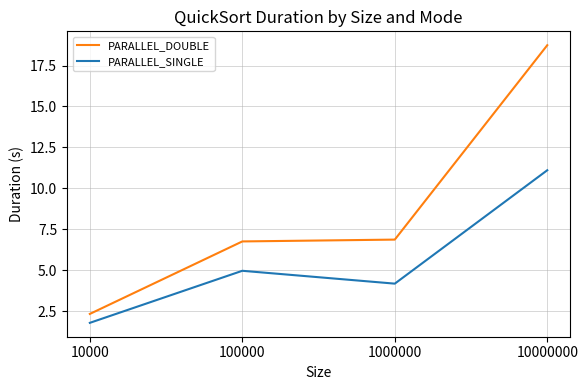

Which series has the widest spread of values?

PARALLEL_DOUBLE